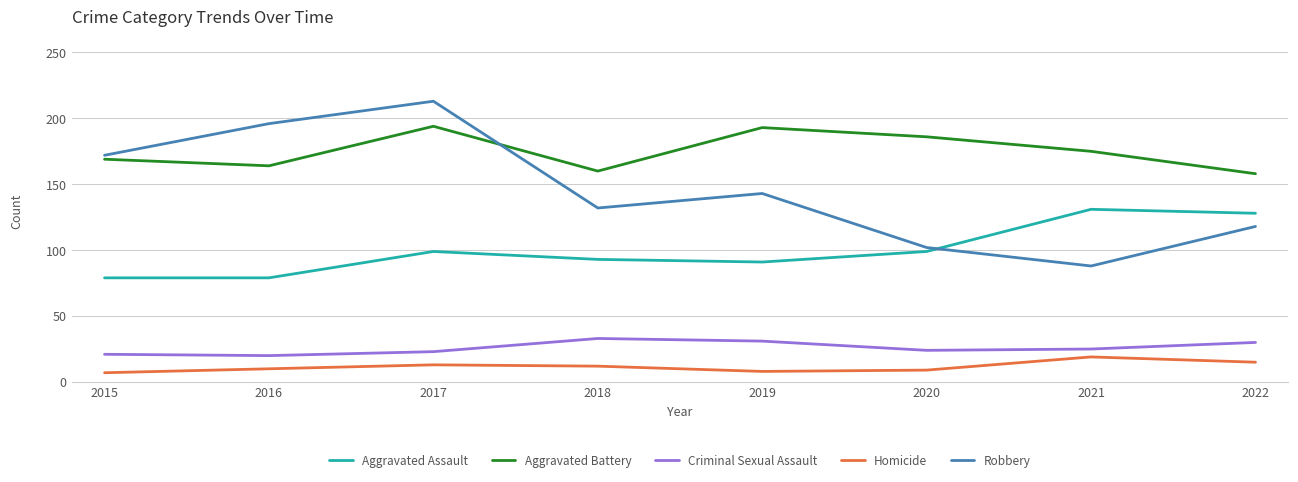

What is the greatest value displayed?

213